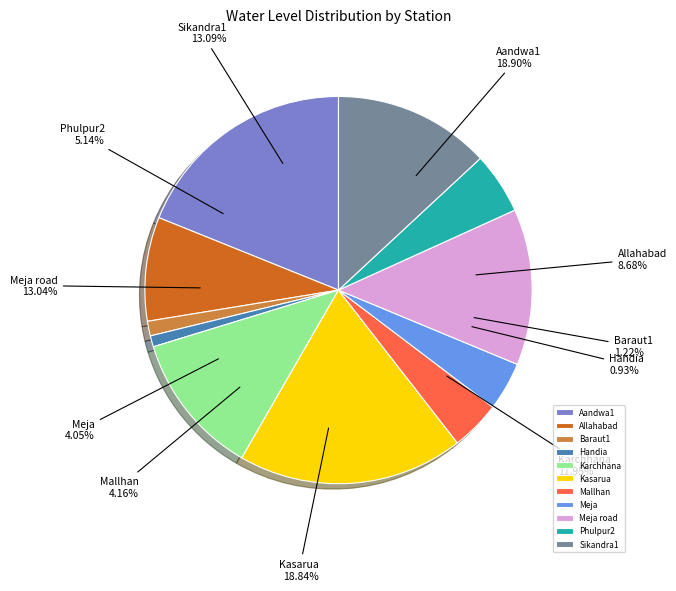

Rank the categories by value from lowest to highest.

Handia, Baraut1, Meja, Mallhan, Phulpur2, Allahabad, Karchhana, Meja road, Sikandra1, Kasarua, Aandwa1